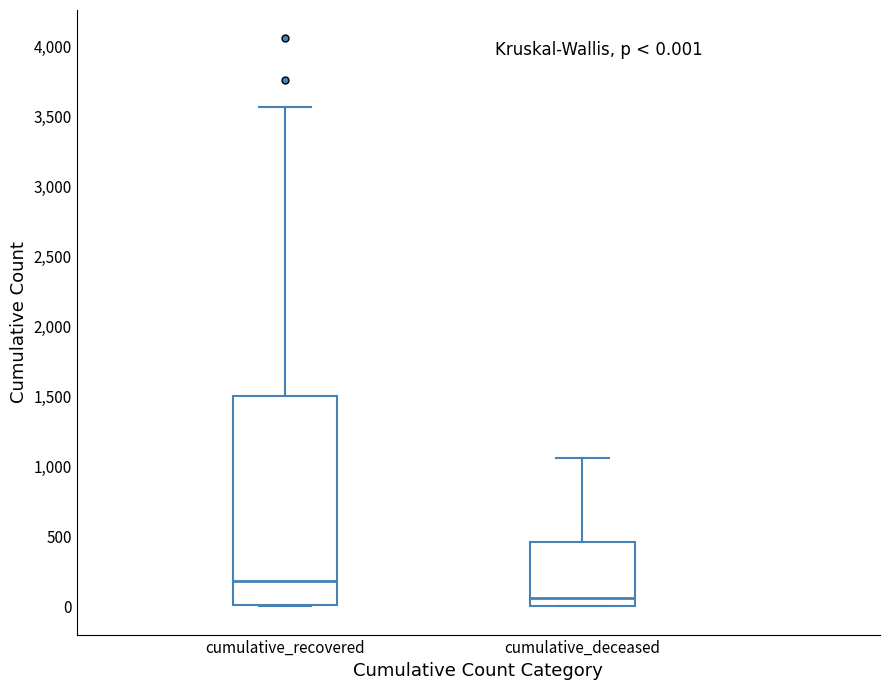

Which box has the highest median line?

cumulative_recovered